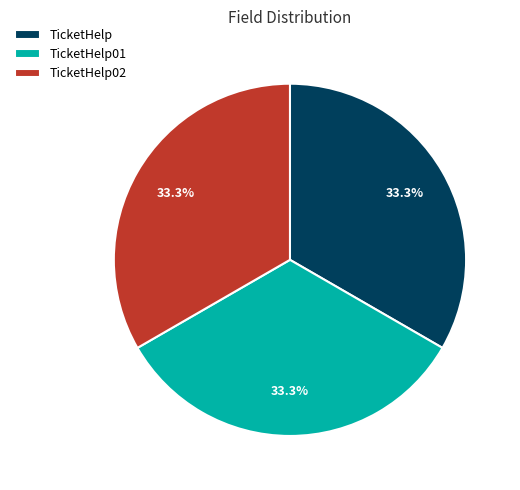

Is there any slice that represents more than half of the pie?

No